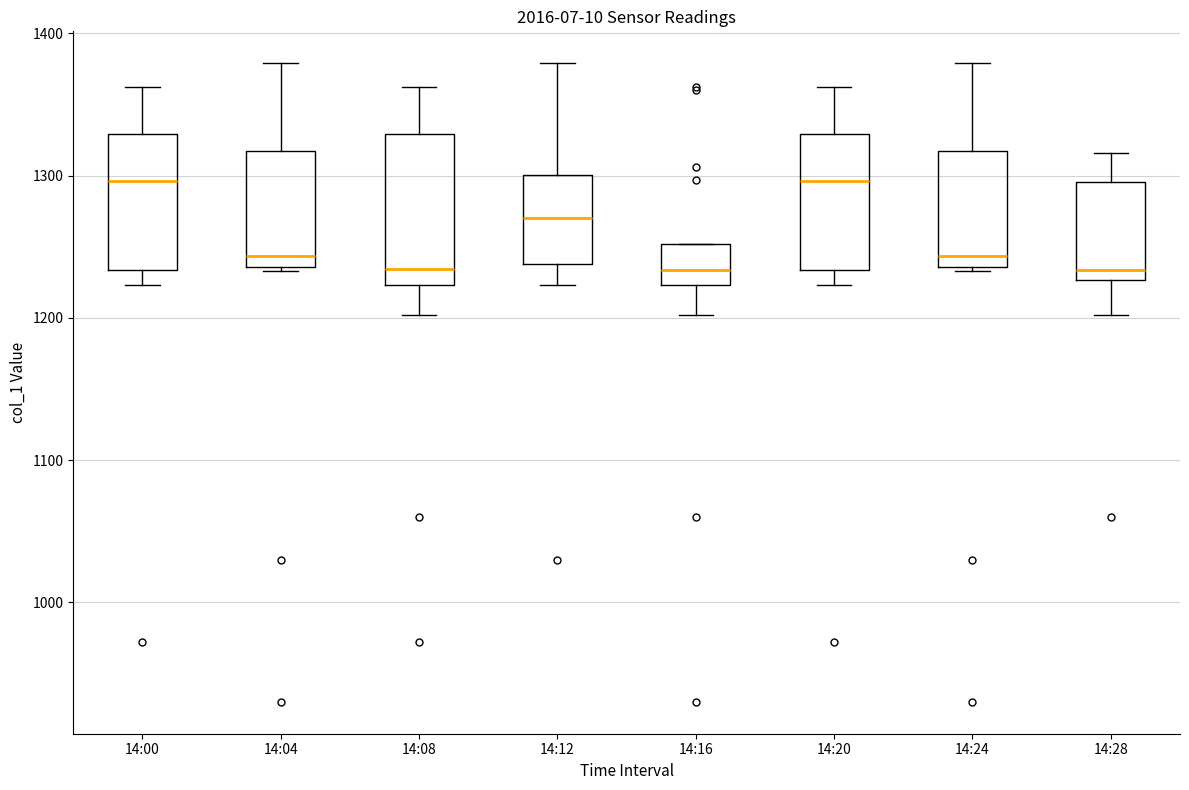

Reading left to right, transcribe this box plot: for each box, give where its median line is, the range the box spans, and where its two whiskers end, as read against the y-axis. The values are not printed on the chart, so give them approximately, as read against the axis.

14:00: median 1300, box 1230 to 1330, whiskers 1220 to 1360
14:04: median 1240 (just above the box's lower edge), box 1240 to 1320, whiskers 1230 to 1380
14:08: median 1230, box 1220 to 1330, whiskers 1200 to 1360
14:12: median 1270, box 1240 to 1300, whiskers 1220 to 1380
14:16: median 1230, box 1220 to 1250, whiskers 1200 to 1250
14:20: median 1300, box 1230 to 1330, whiskers 1220 to 1360
14:24: median 1240 (just above the box's lower edge), box 1240 to 1320, whiskers 1230 to 1380
14:28: median 1230 (just above the box's lower edge), box 1230 to 1300, whiskers 1200 to 1320